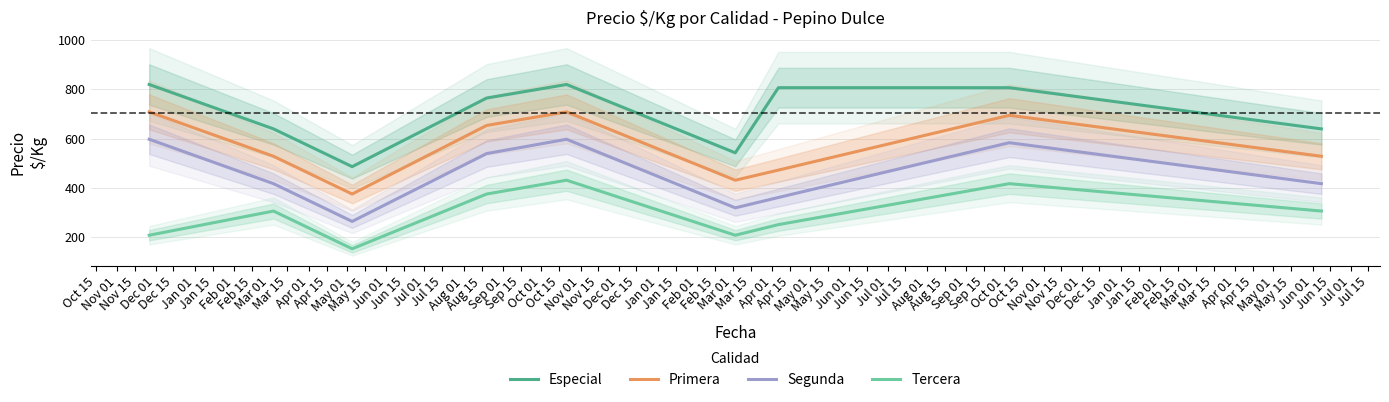

True or false: Primera and Tercera cross at least once.

False